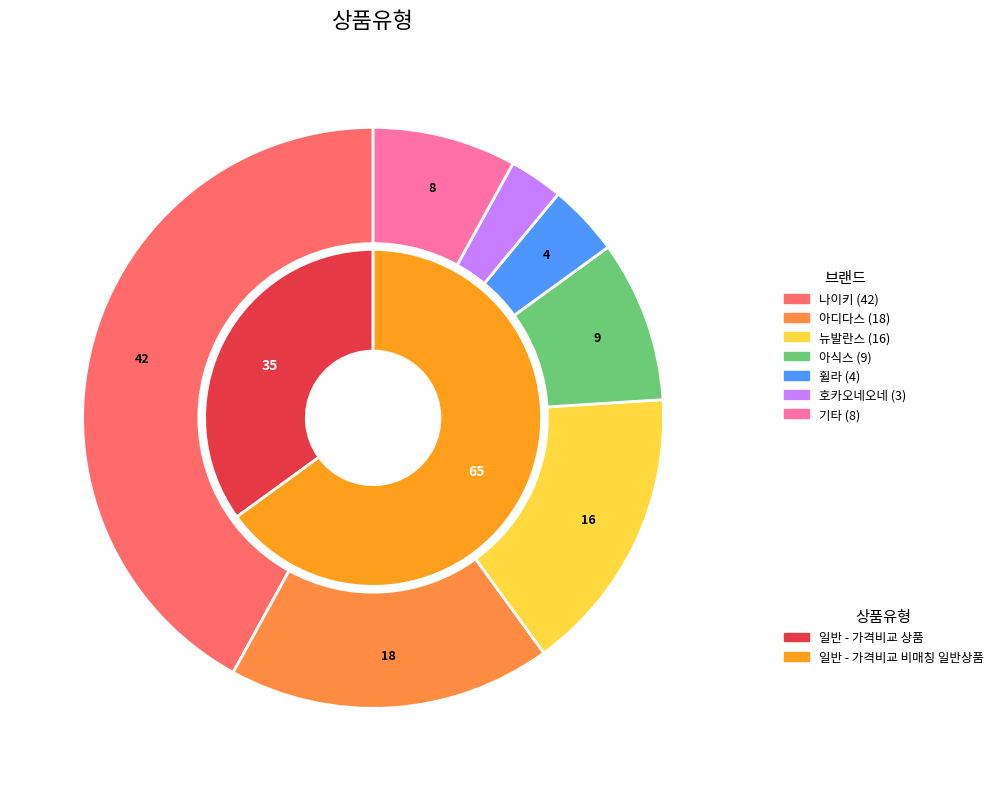

Is the sum of 일반 - 가격비교 상품 and 일반 - 가격비교 비매칭 일반상품 greater than half?

Yes